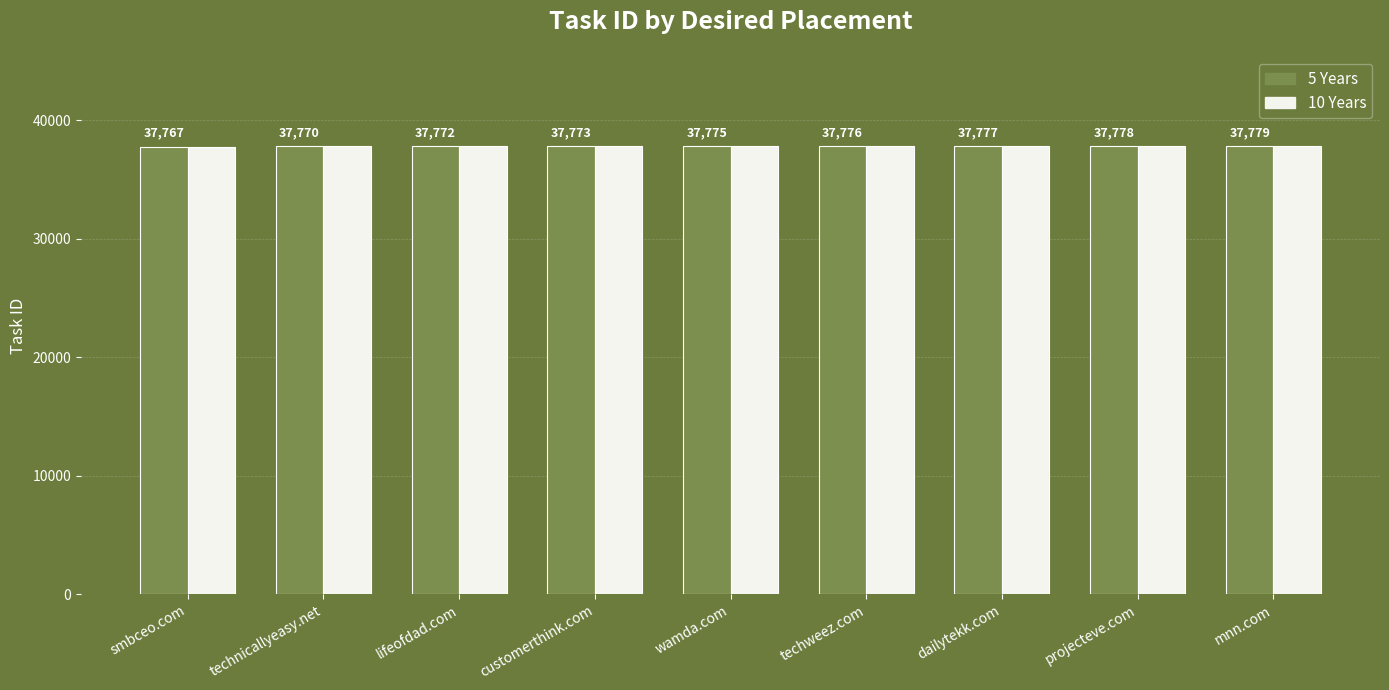

True or false: 5 Years has a value of 59988 at projecteve.com.

False